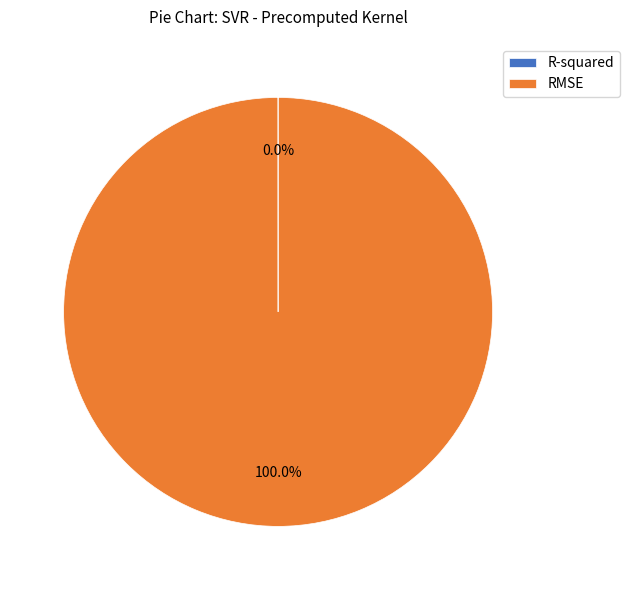

True or false: RMSE accounts for 100% of the total.

True